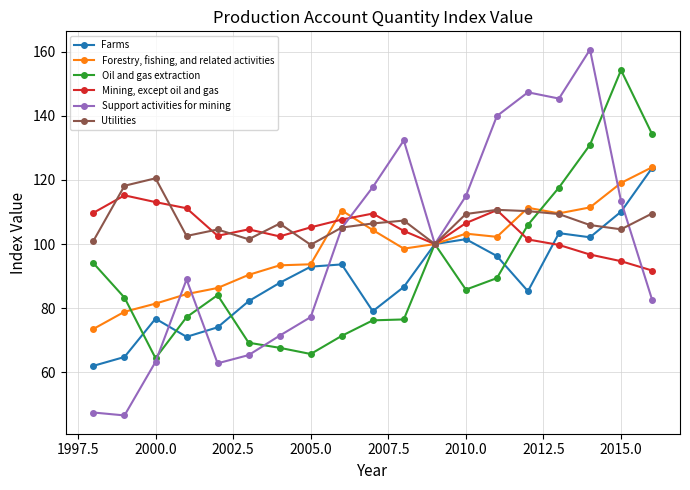

List the series in order of their peak value, lowest first.

Mining, except oil and gas, Utilities, Farms, Forestry, fishing, and related activities, Oil and gas extraction, Support activities for mining